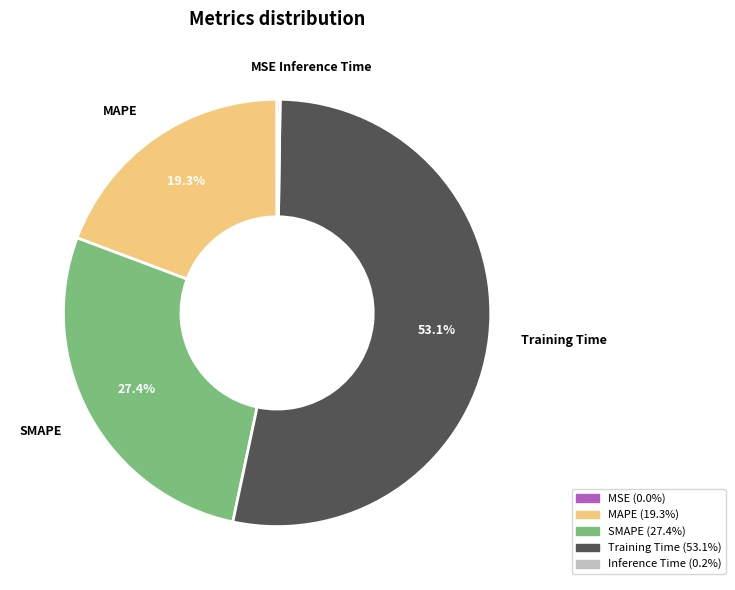

What percentage is the Training Time slice, to the nearest percent?

53%